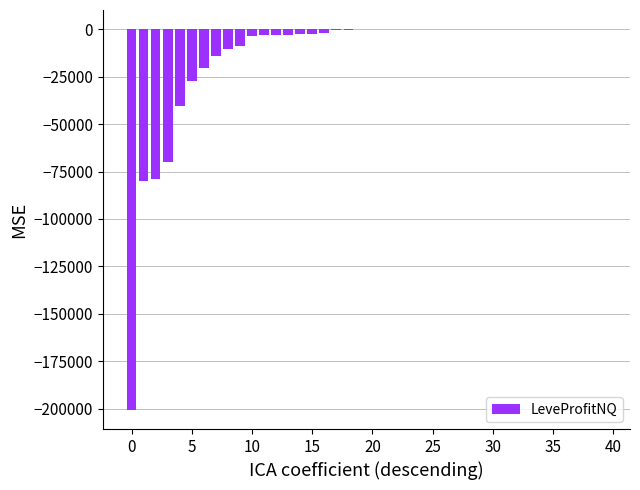

What is the difference between the second highest and second lowest values?

80338.9